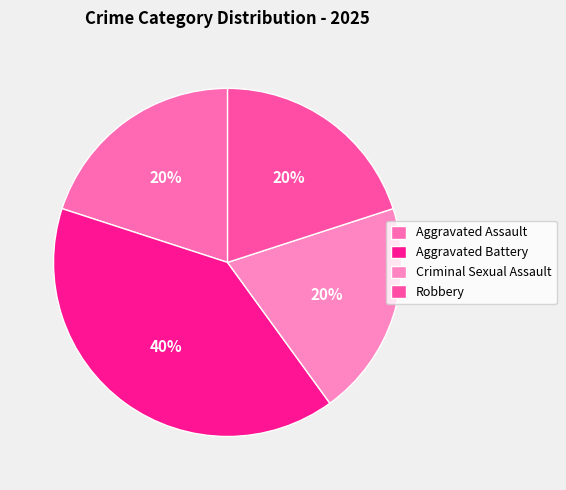

Is Aggravated Assault the majority of the pie?

No